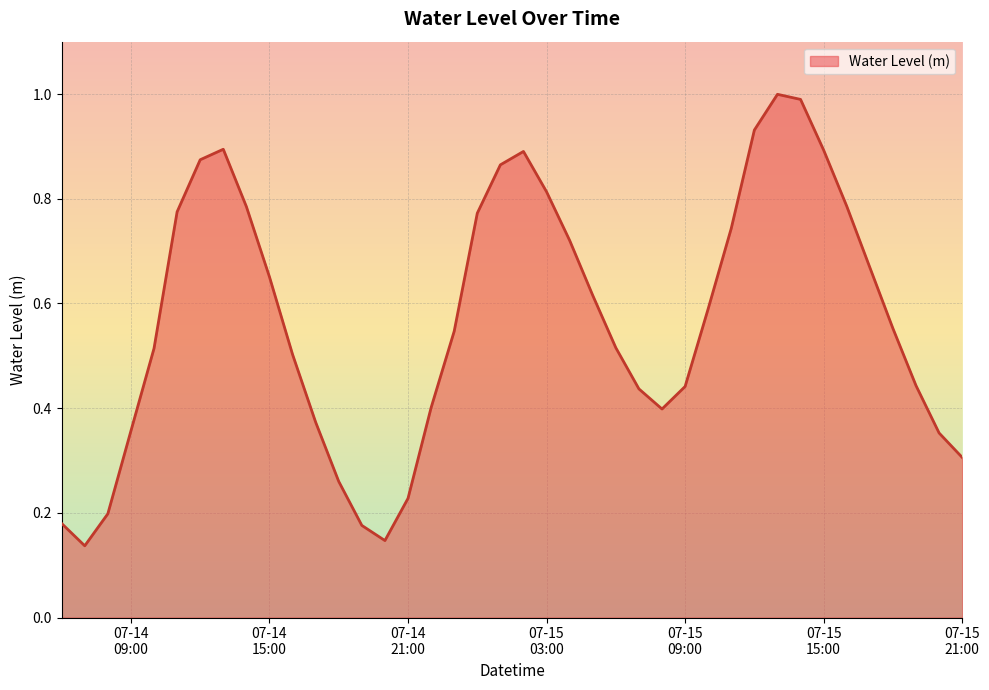

What is the maximum value shown in the chart?

1.0